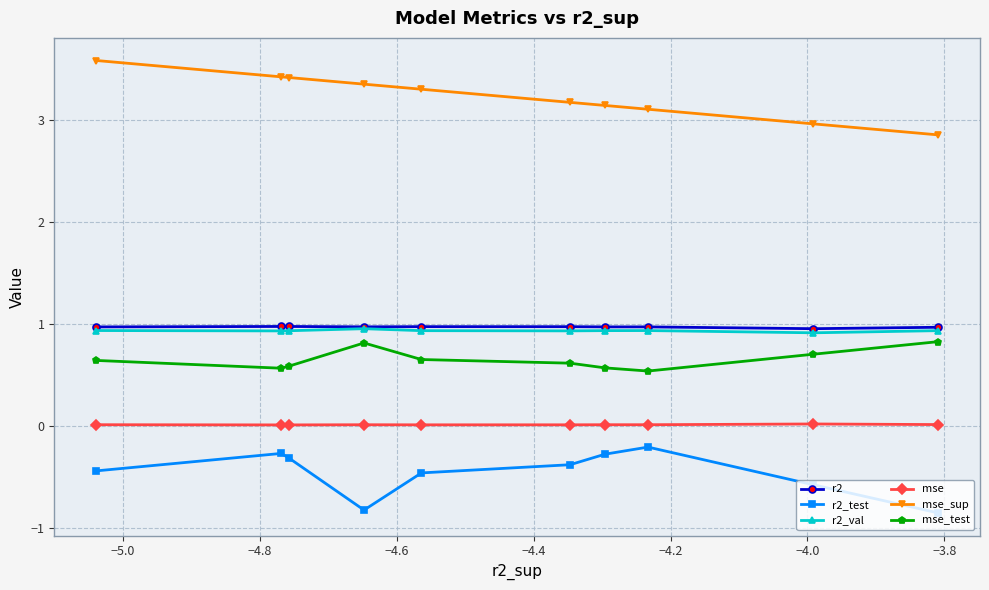

Which series has the largest total across all categories?

mse_sup